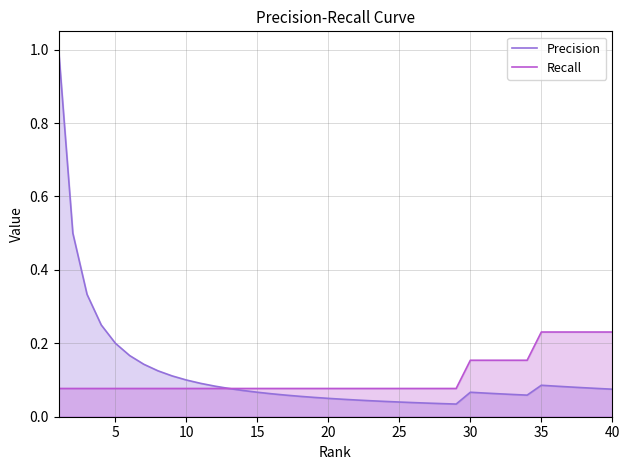

Reading right to left, list all the values displayed in this chart.

Precision: 0.1	0.1	0.1	0.1	0.1	0.1	0.1	0.1	0.1	0.1	0.1	0.0	0.0	0.0	0.0	0.0	0.0	0.0	0.0	0.0	0.1	0.1	0.1	0.1	0.1	0.1	0.1	0.1	0.1	0.1	0.1	0.1	0.1	0.1	0.2	0.2	0.2	0.3	0.5	1.0
Recall: 0.2	0.2	0.2	0.2	0.2	0.2	0.2	0.2	0.2	0.2	0.2	0.1	0.1	0.1	0.1	0.1	0.1	0.1	0.1	0.1	0.1	0.1	0.1	0.1	0.1	0.1	0.1	0.1	0.1	0.1	0.1	0.1	0.1	0.1	0.1	0.1	0.1	0.1	0.1	0.1